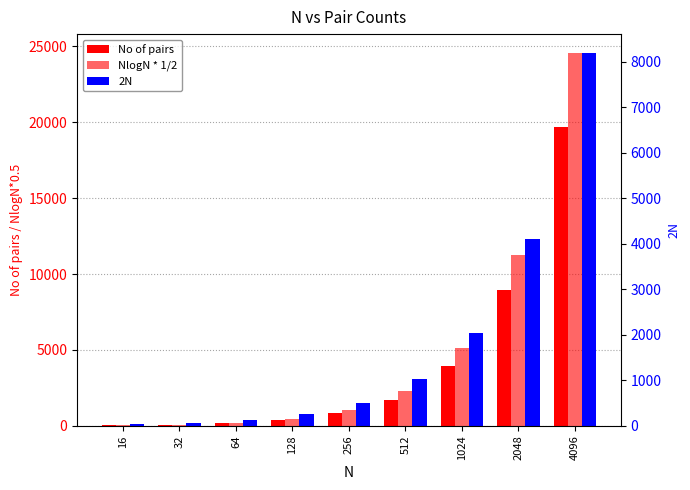

Reading left to right, list all the values displayed in this chart.

No of pairs: 34.0	62.4	158.5	354.8	830.0	1708.2	3937.6	8958.4	19688.7
NlogN * 1/2: 32.0	80.0	192.0	448.0	1024.0	2304.0	5120.0	11264.0	24576.0
2N: 32.0	64.0	128.0	256.0	512.0	1024.0	2048.0	4096.0	8192.0